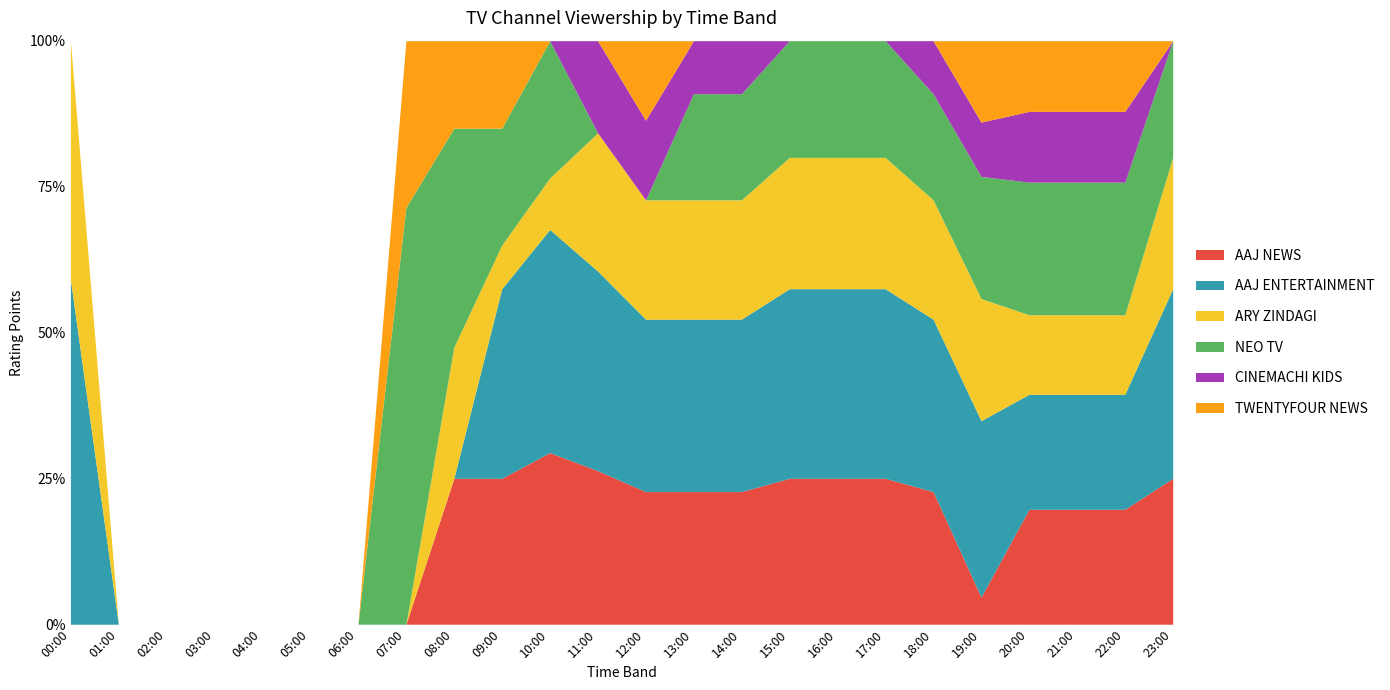

At which category does AAJ NEWS reach its first local valley?

19:00